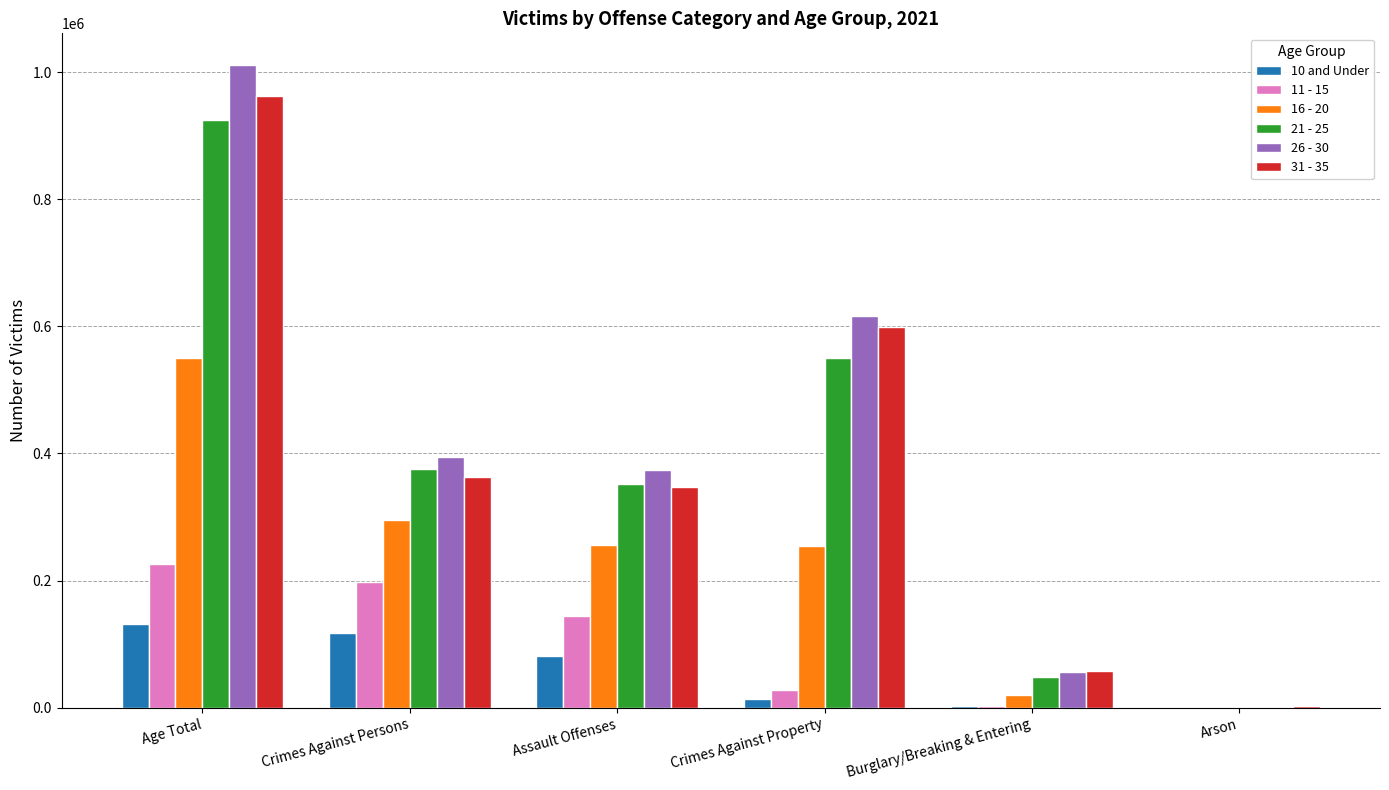

At which label does 31 - 35 reach its peak?

Age Total